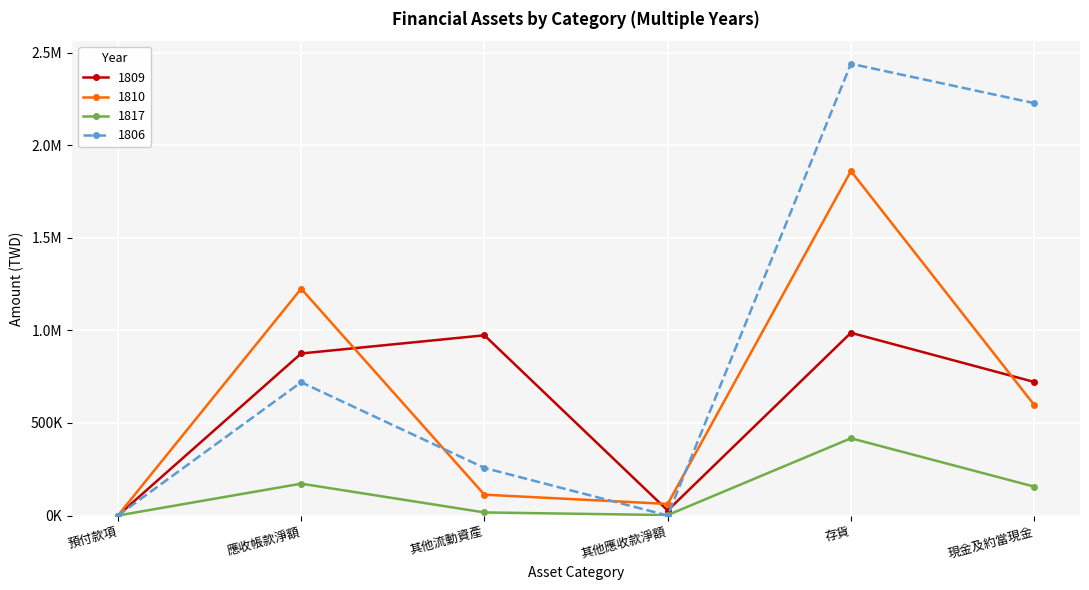

At which label does 1817 reach its peak?

存貨